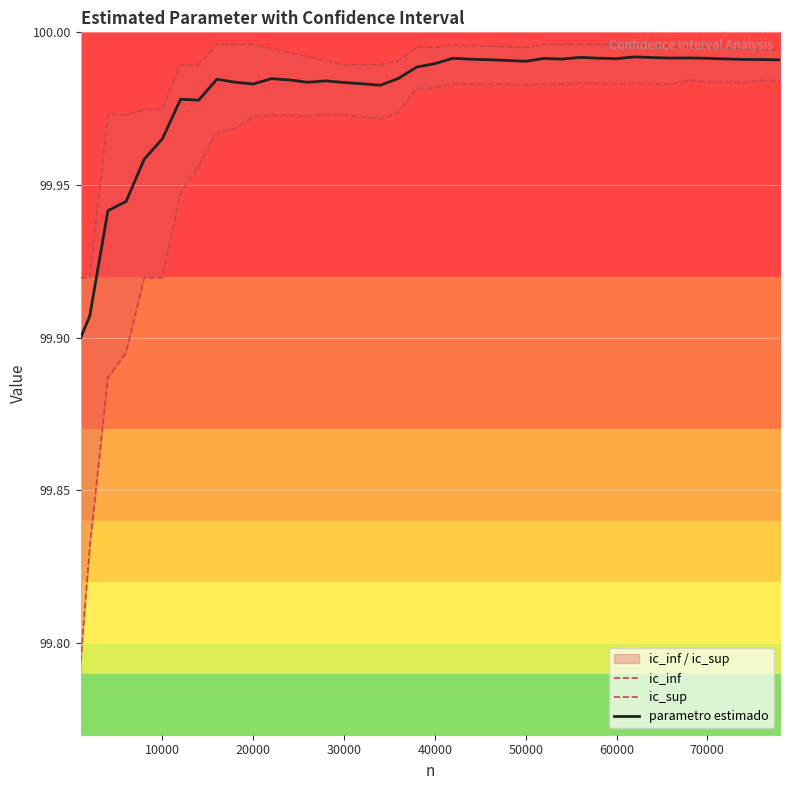

Is this an area chart (filled region under the line)?

No